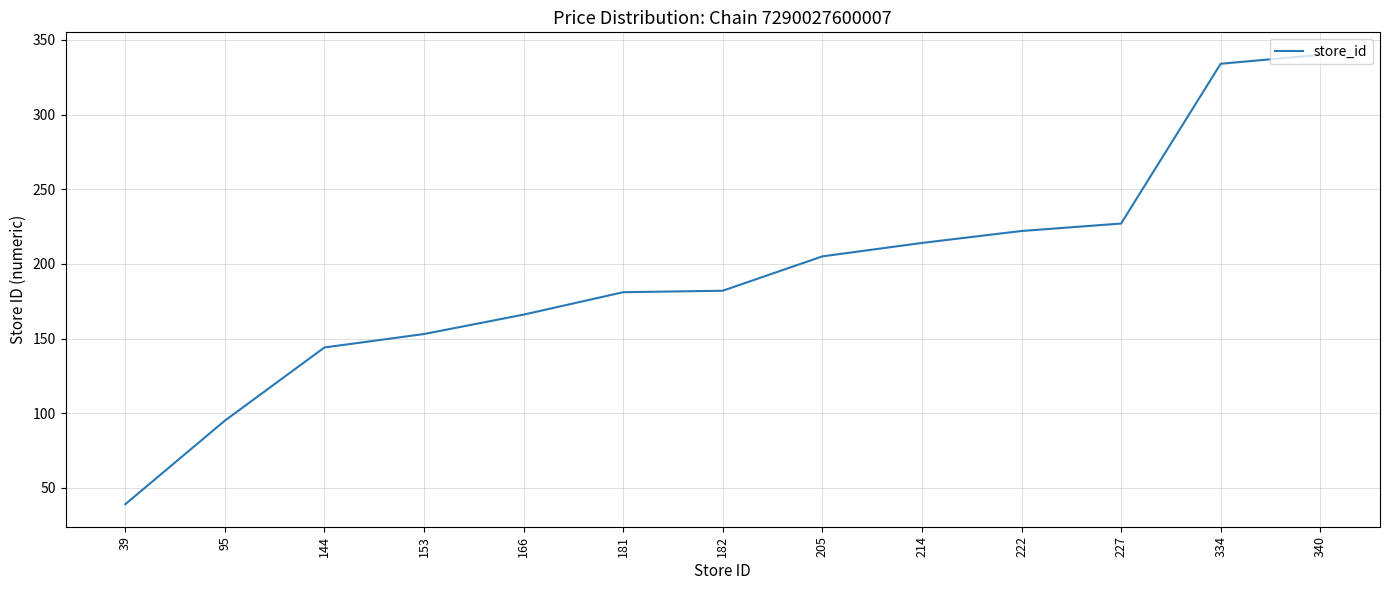

True or false: the data shows 95 at 95.

True